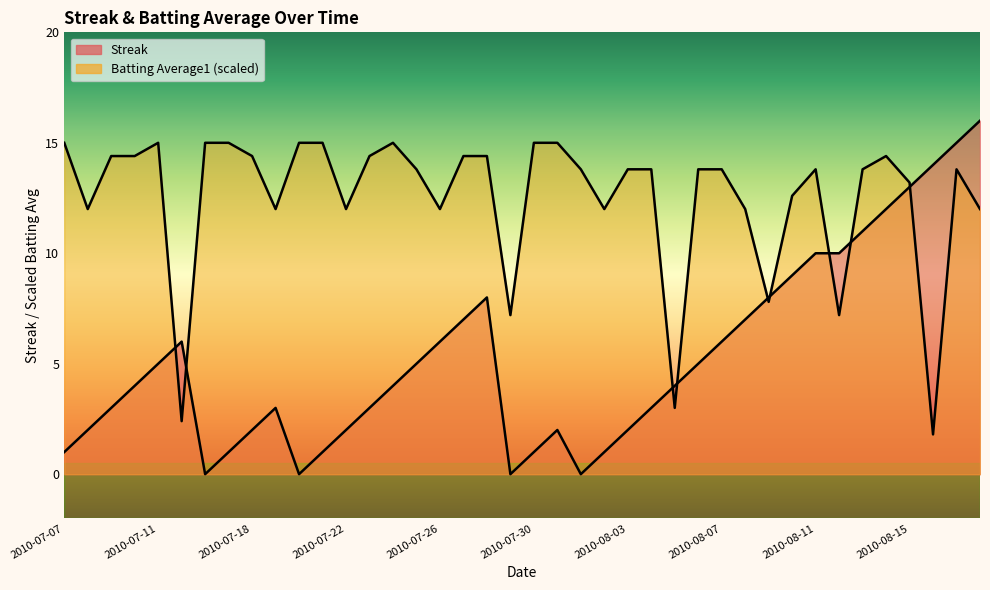

True or false: Streak and Batting Average1 cross at least once.

True